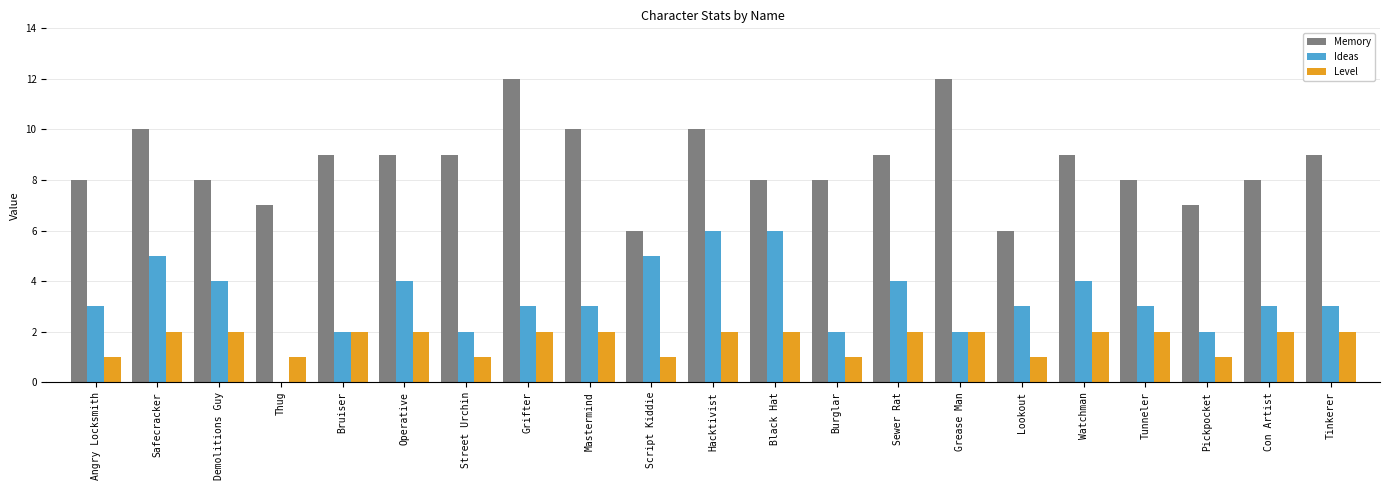

Are the bars grouped side by side (vs. stacked)?

Yes